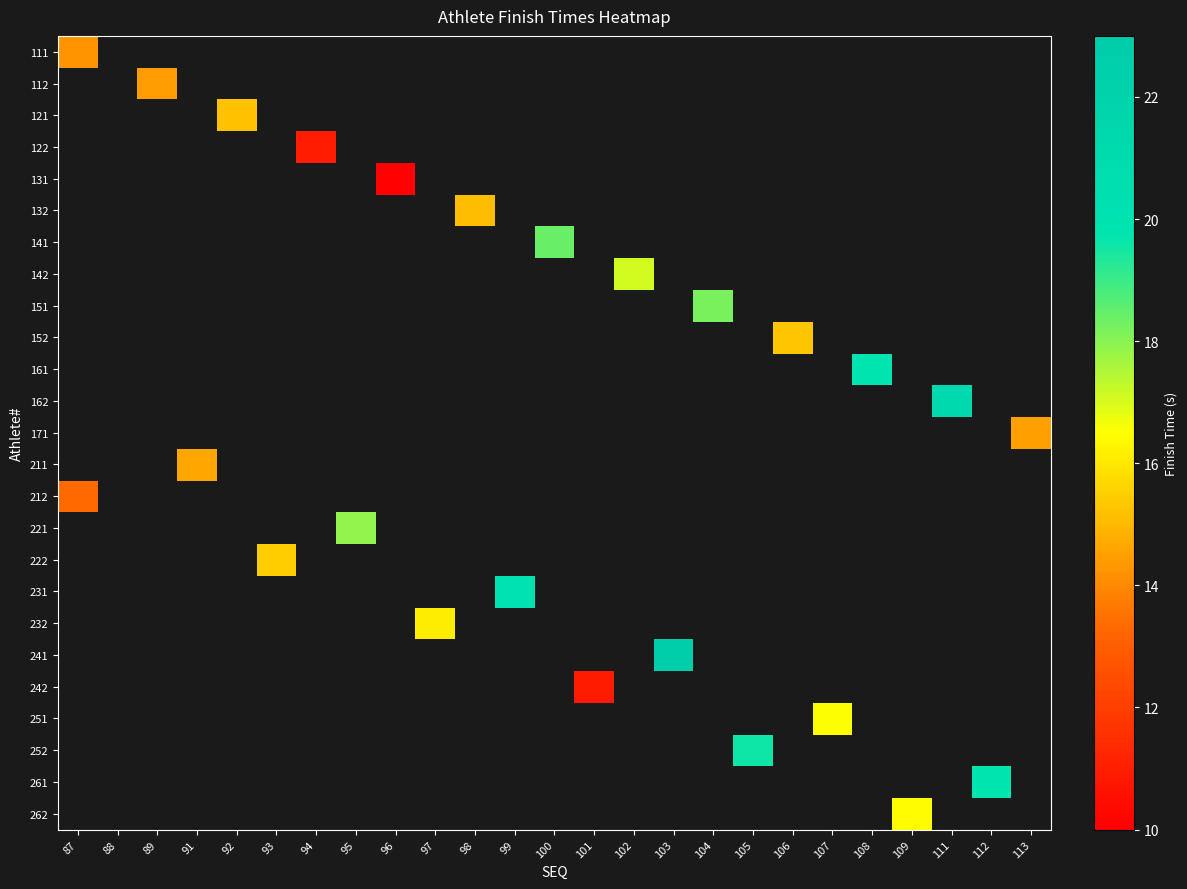

At 97, list the series in order from largest to smallest.

111, 112, 121, 122, 131, 132, 141, 142, 151, 152, 161, 162, 171, 211, 212, 221, 222, 231, 232, 241, 242, 251, 252, 261, 262